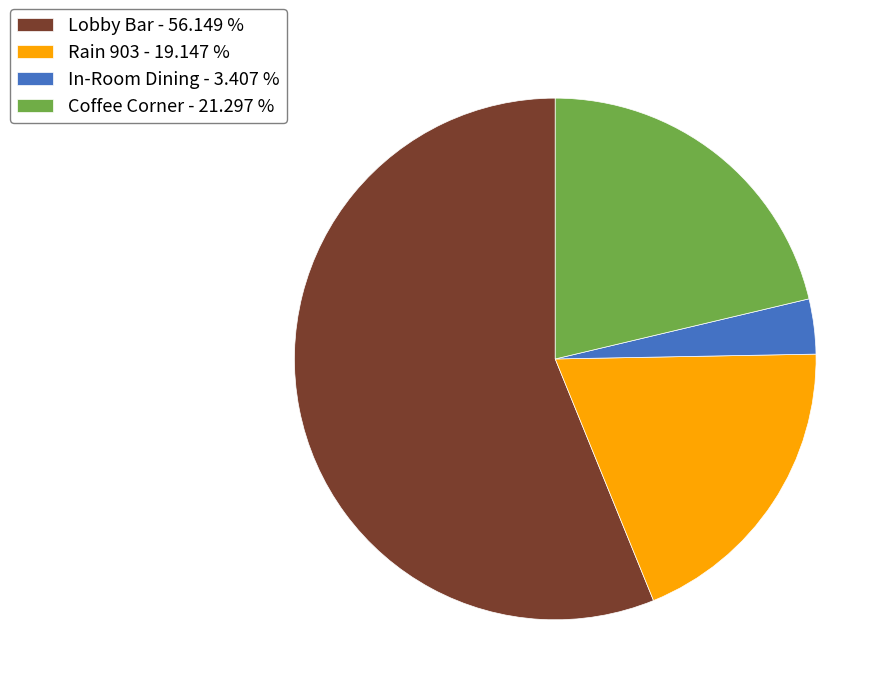

How many segments does this pie chart have?

4